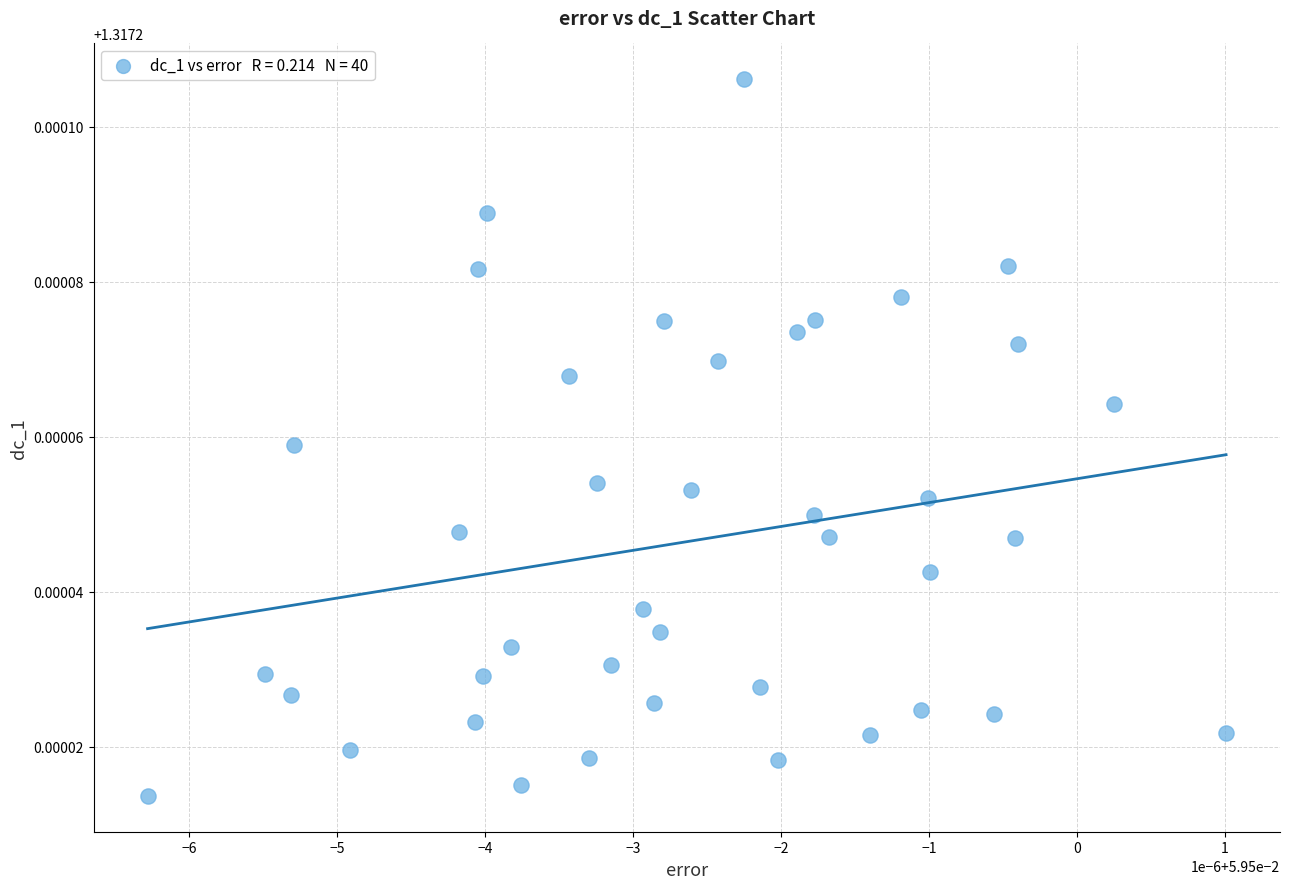

Count the number of points in this scatter plot.

40